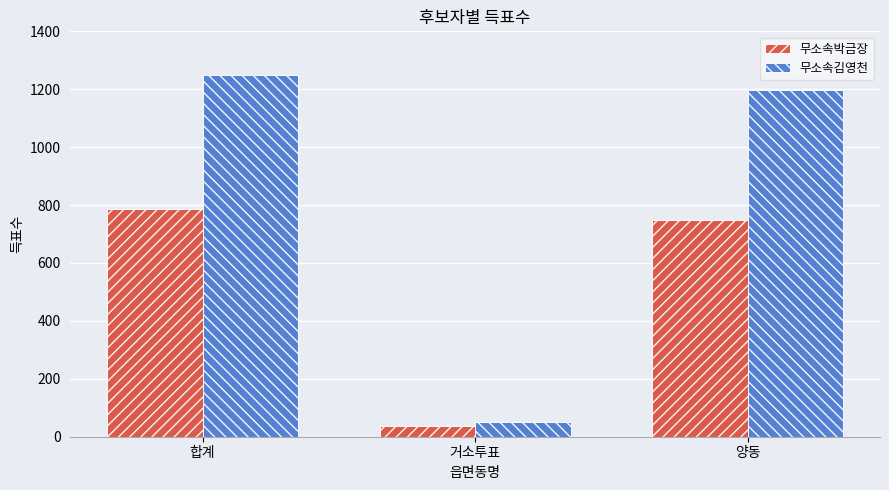

Between 거소투표 and 양동, which series saw the biggest shift?

무소속김영천